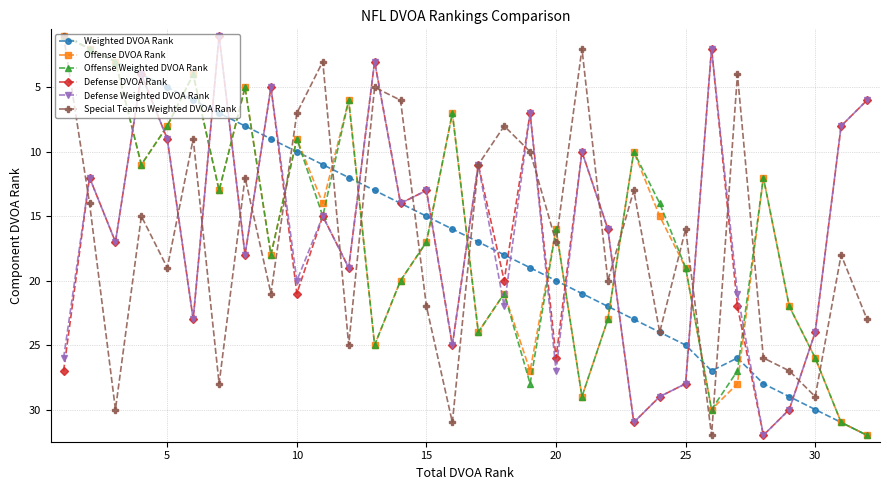

In Weighted DVOA Rank, how many points are higher than both neighbors (excluding endpoints)?

1